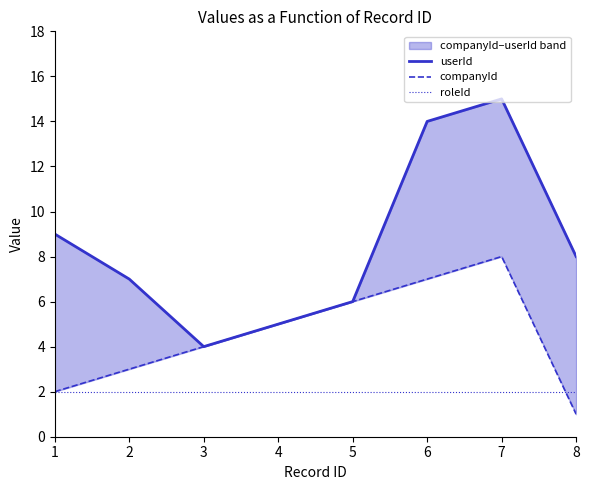

What is the sum of all companyId values?

36